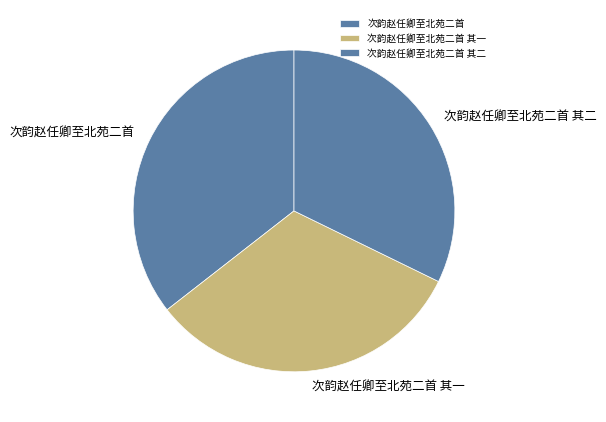

Approximately how many times larger is the value at 次韵赵任卿至北苑二首 其一 compared to 次韵赵任卿至北苑二首 其二?

1.0